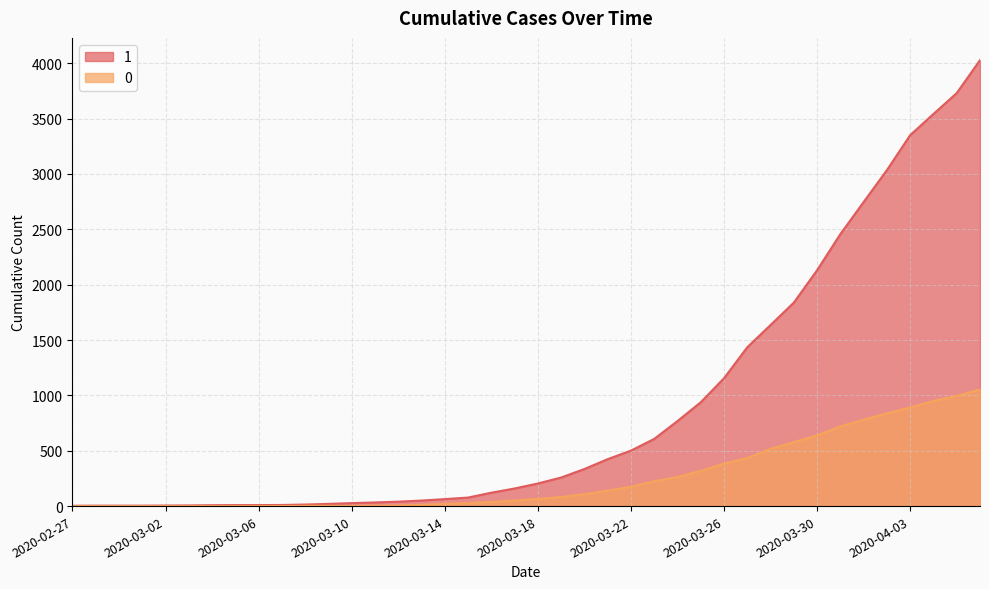

True or false: 1 and 0 intersect in this chart.

False